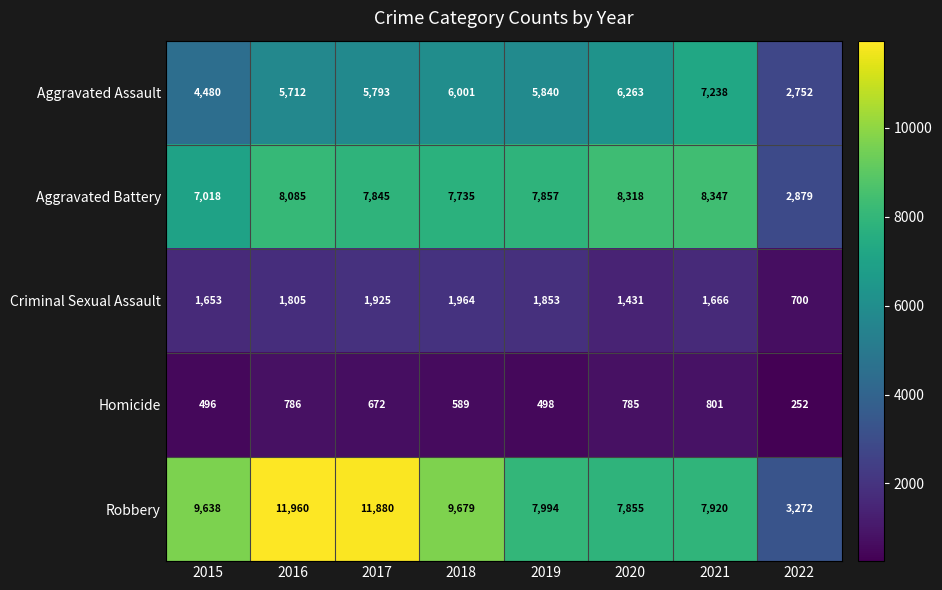

Which series has the widest spread of values?

Robbery